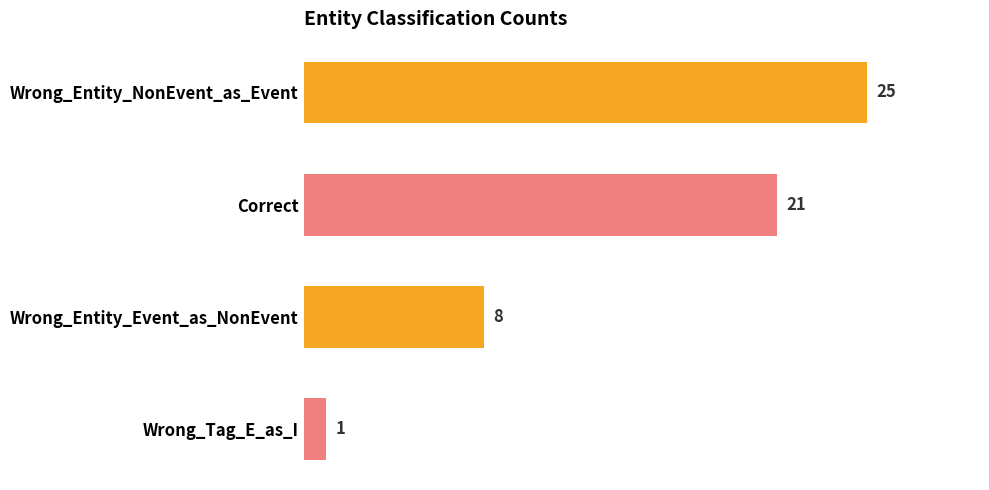

What is the sum of the values at Wrong_Tag_E_as_I and Correct?

22